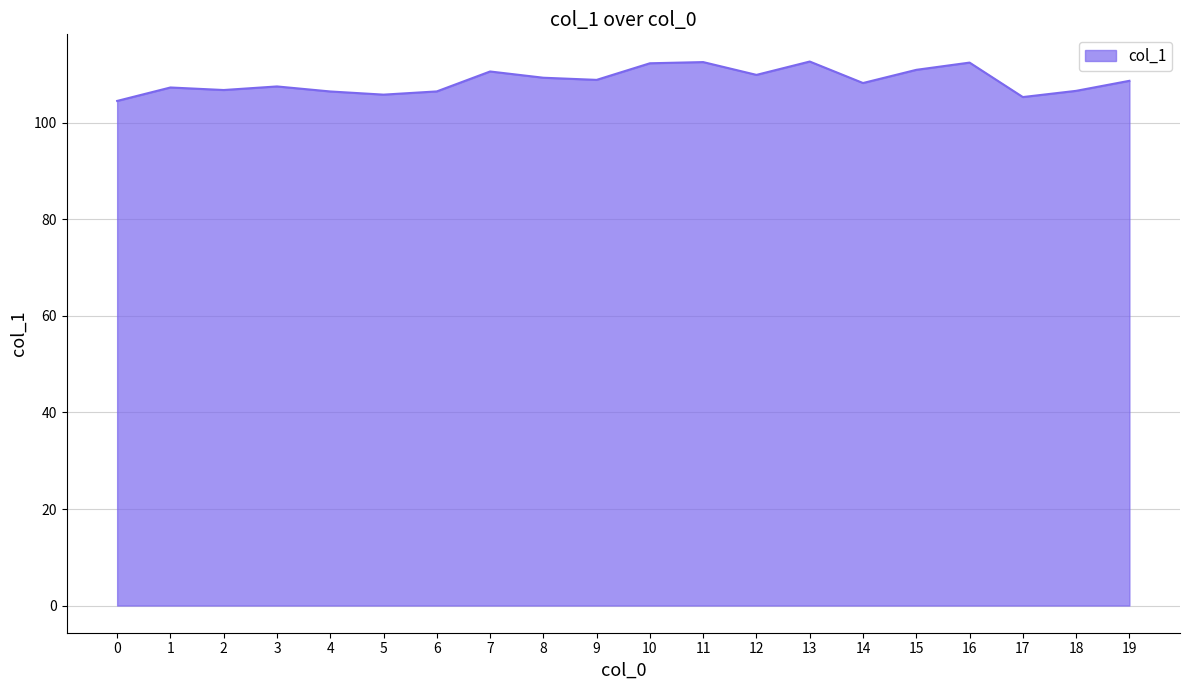

What is the greatest value displayed?

112.7